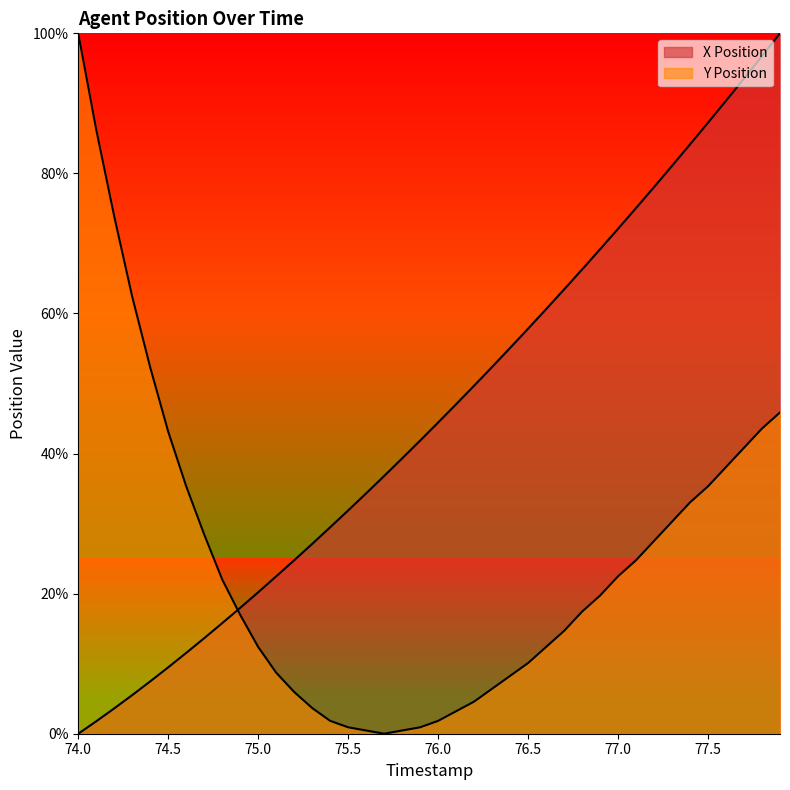

Does the chart display data point markers on the line(s)?

No